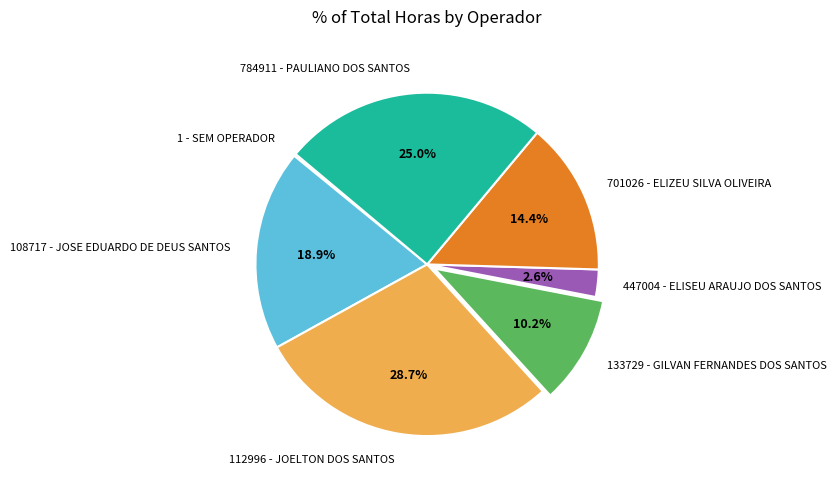

What percentage is the 112996 - JOELTON DOS SANTOS slice, to the nearest percent?

29%